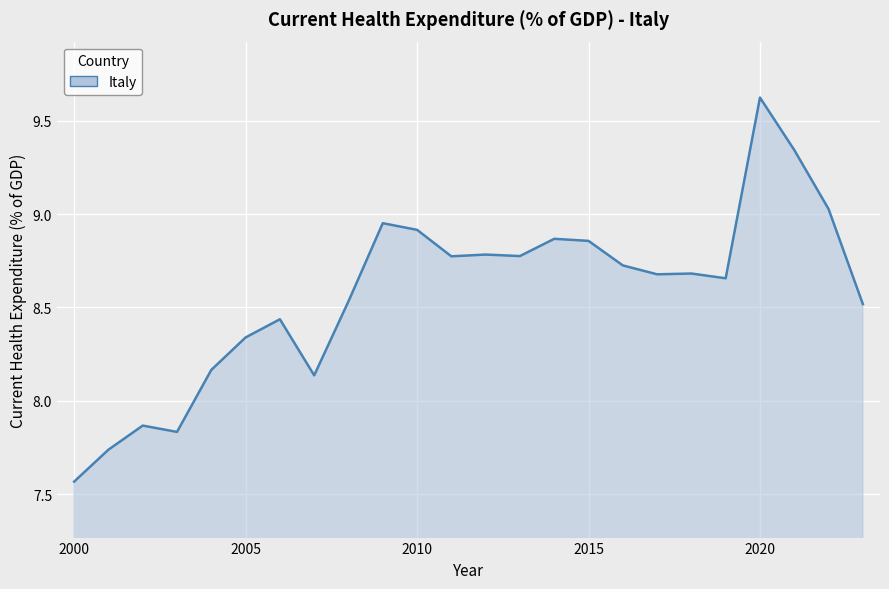

What is the maximum value shown in the chart?

9.6